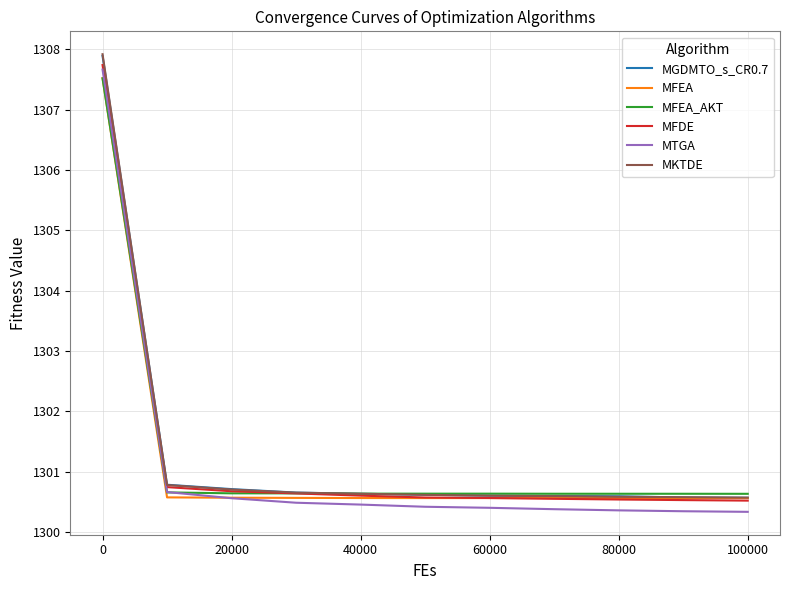

How many lines are shown in the chart?

6